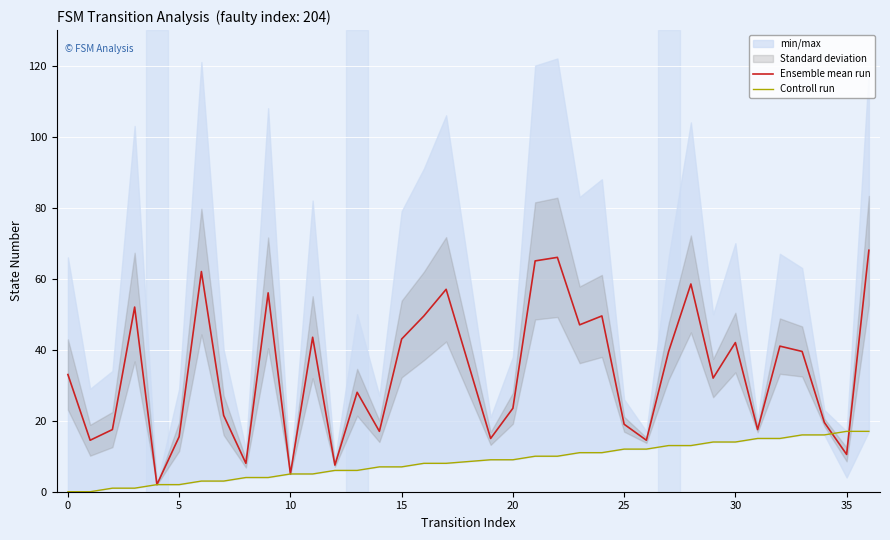

What is the maximum value for Ensemble mean run?

68.0